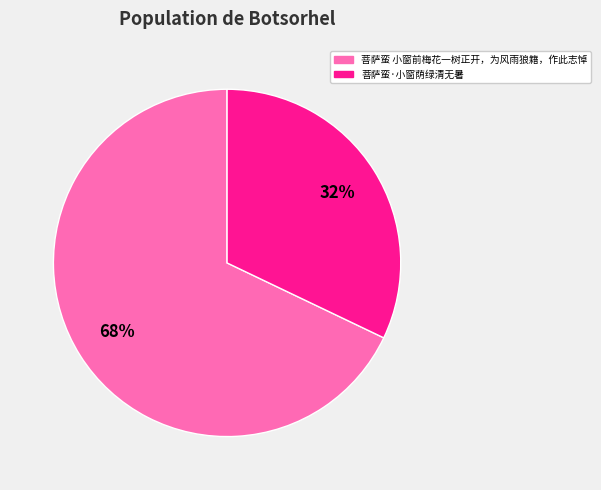

What is the largest slice in the pie chart?

菩萨蛮 小窗前梅花一树正开，为风雨狼籍，作此志悼